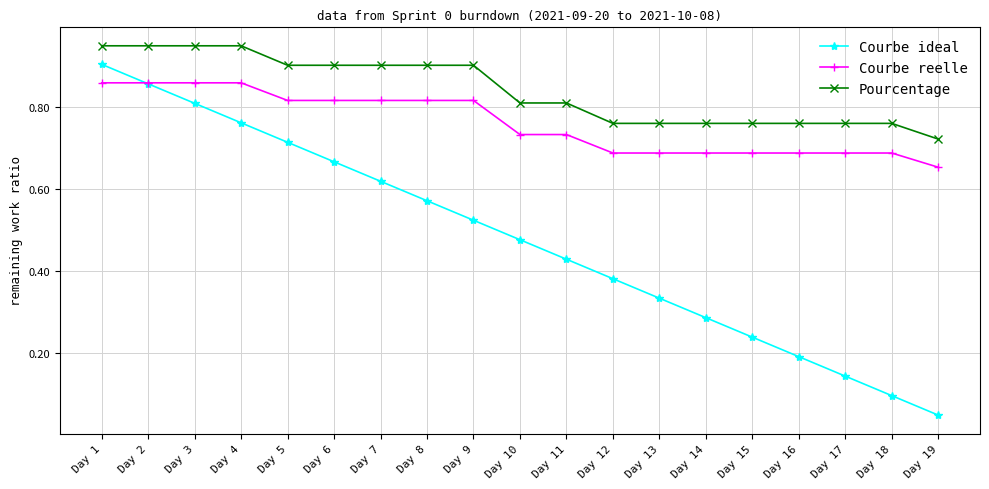

Which series has the largest total across all categories?

Pourcentage